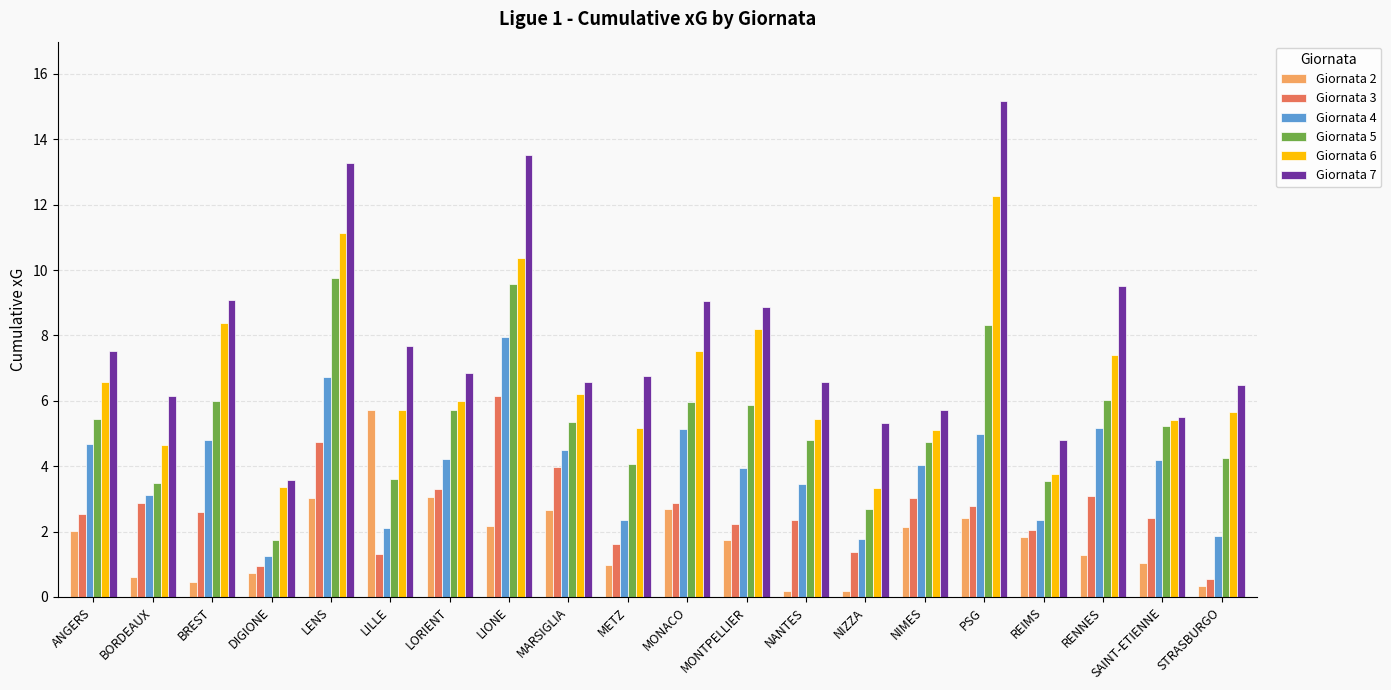

What is the minimum value for Giornata 2?

0.2